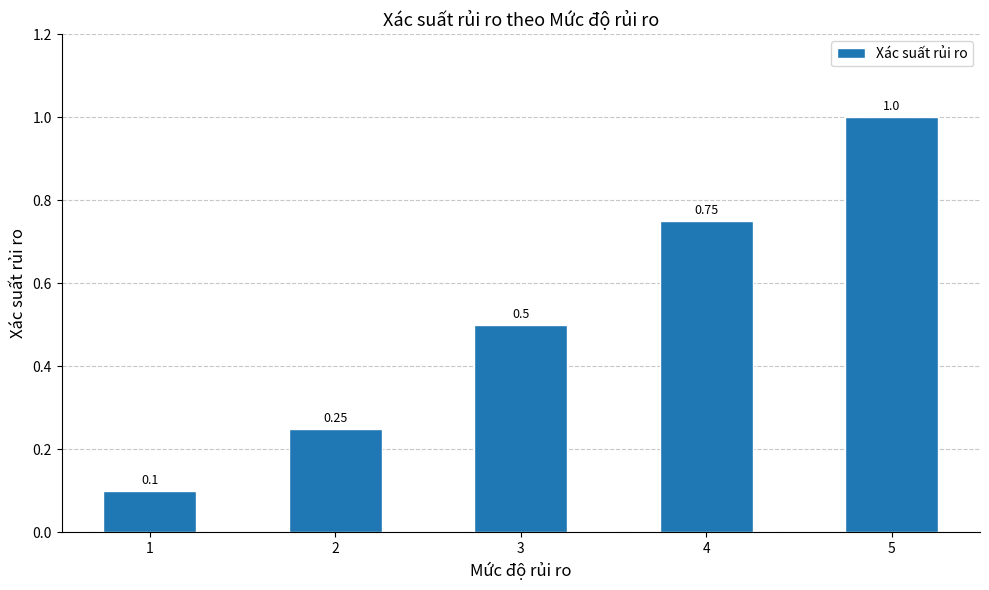

What is the average value?

0.5